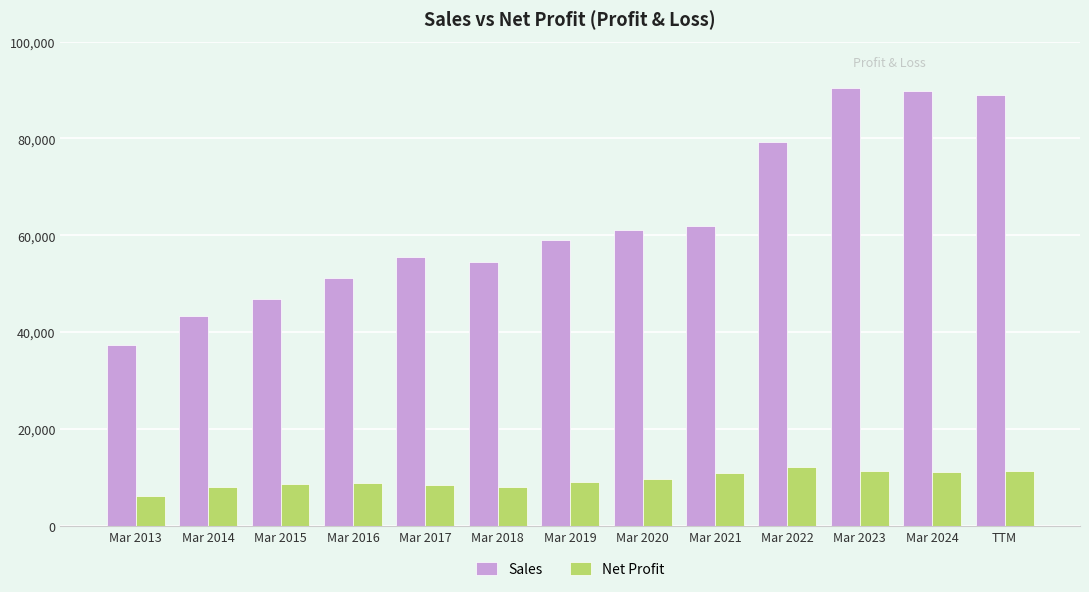

What is the sum of the Net Profit values at Mar 2015 and Mar 2023?

20080